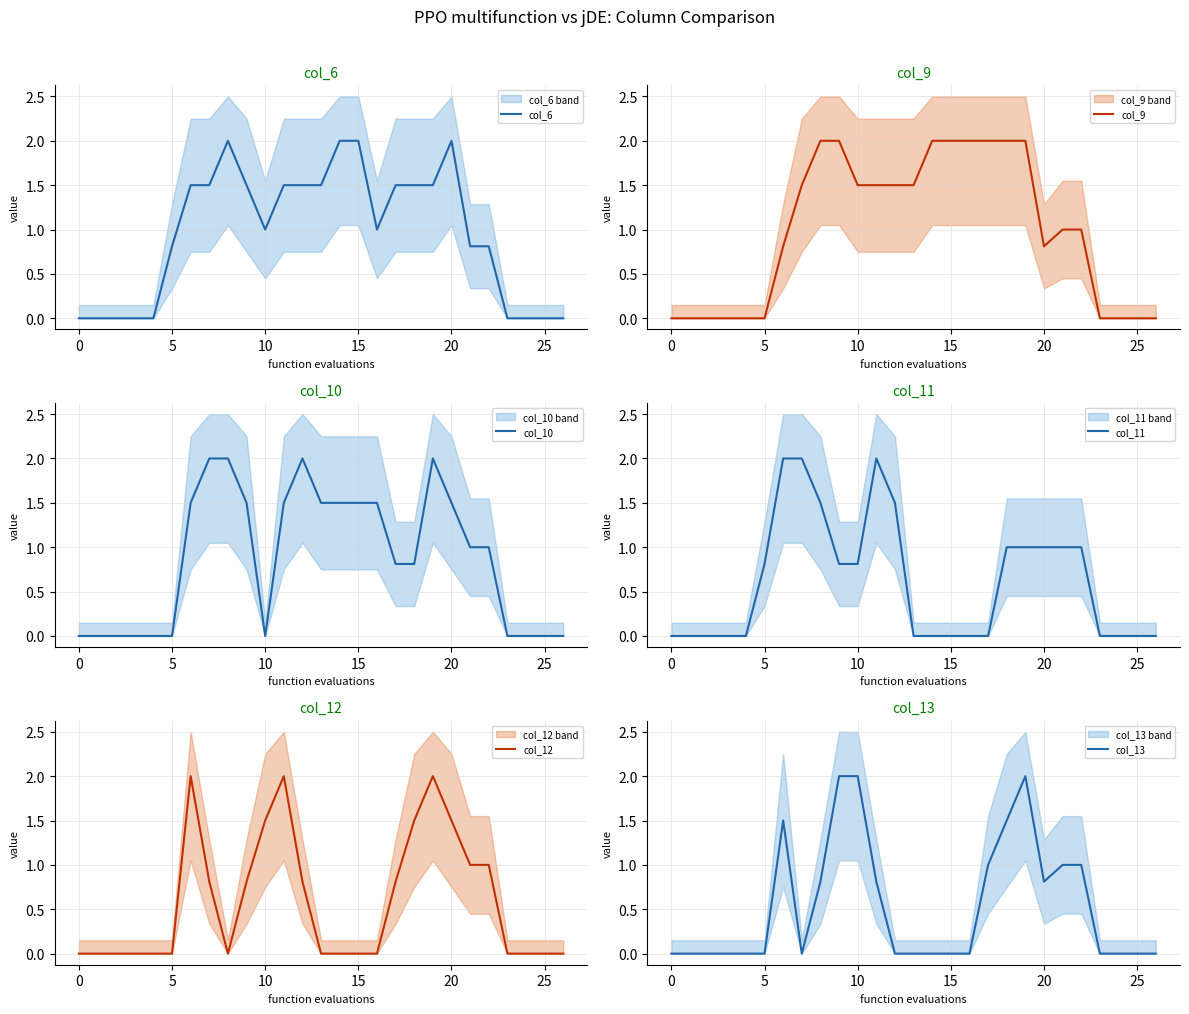

How many positive values does the col_9 series have?

17